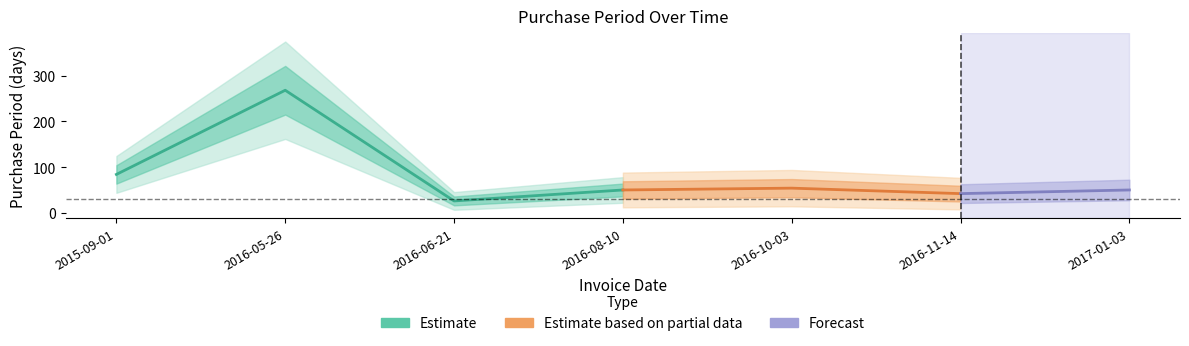

What is the difference between the maximum and second lowest values?

226